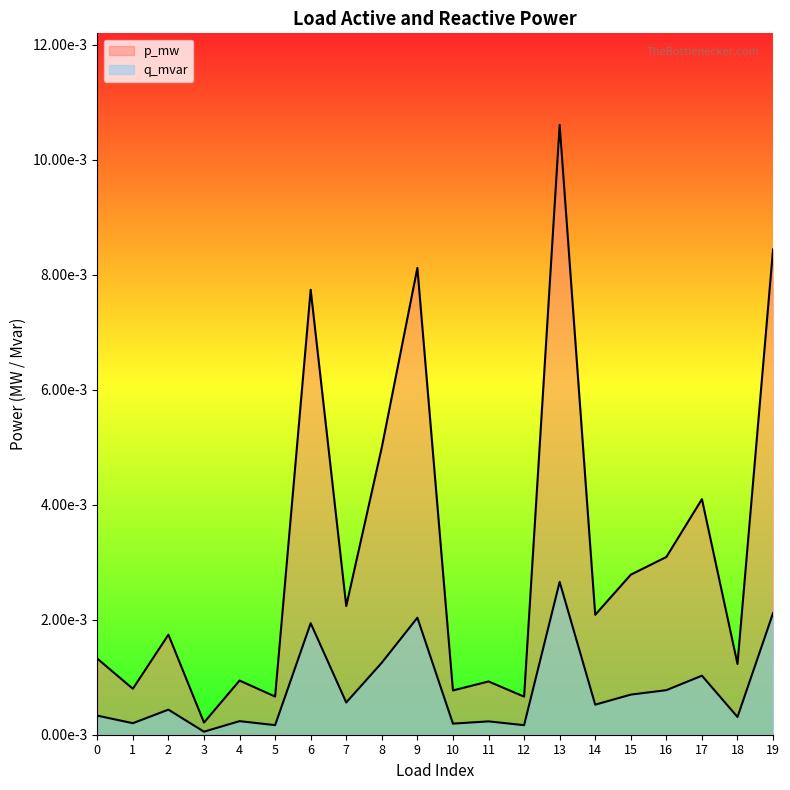

The value of q_mvar at 2 is 0.0. True or false?

False